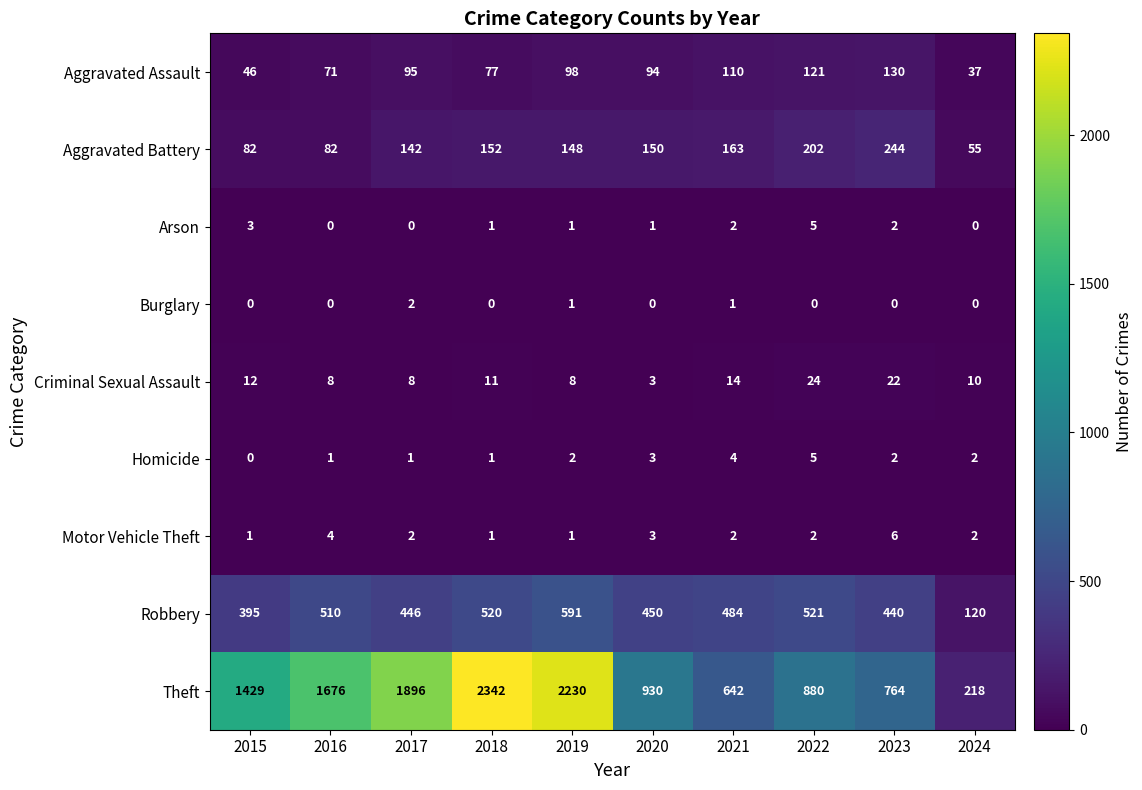

What is the difference between the maximum and minimum values in the Aggravated Assault series?

93